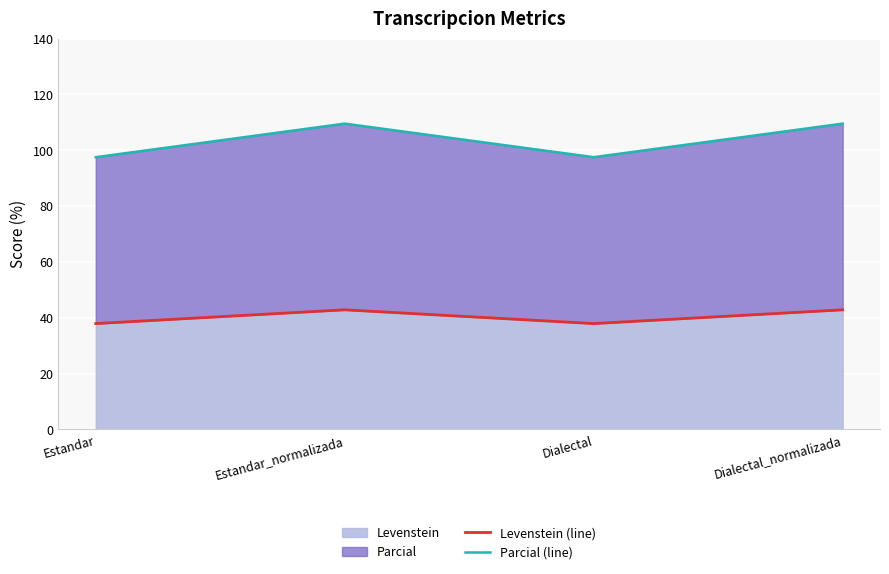

Reading right to left, what are all the values shown in this chart?

Levenstein (line): 42.9	37.9	42.9	37.9
Parcial (line): 109.5	97.5	109.5	97.5